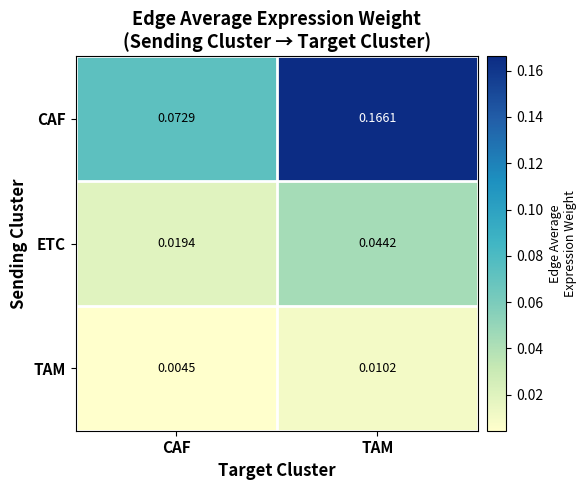

At which category does the chart reach its minimum across all series?

CAF